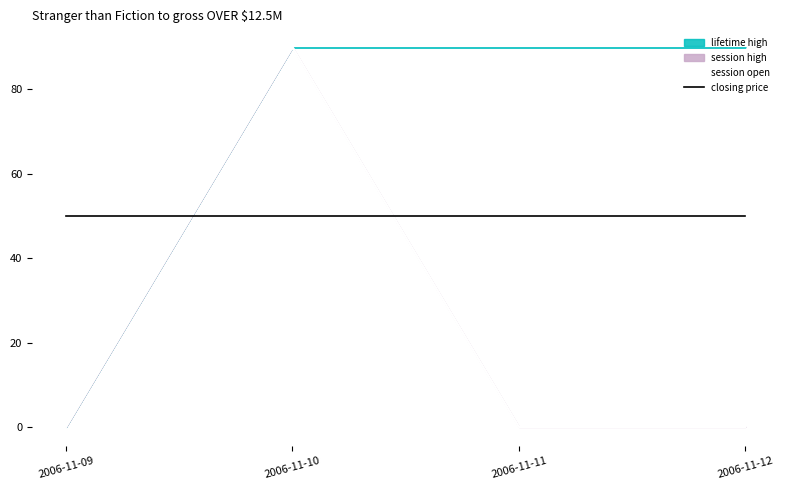

At which category is the sum across all series the highest?

2006-11-10